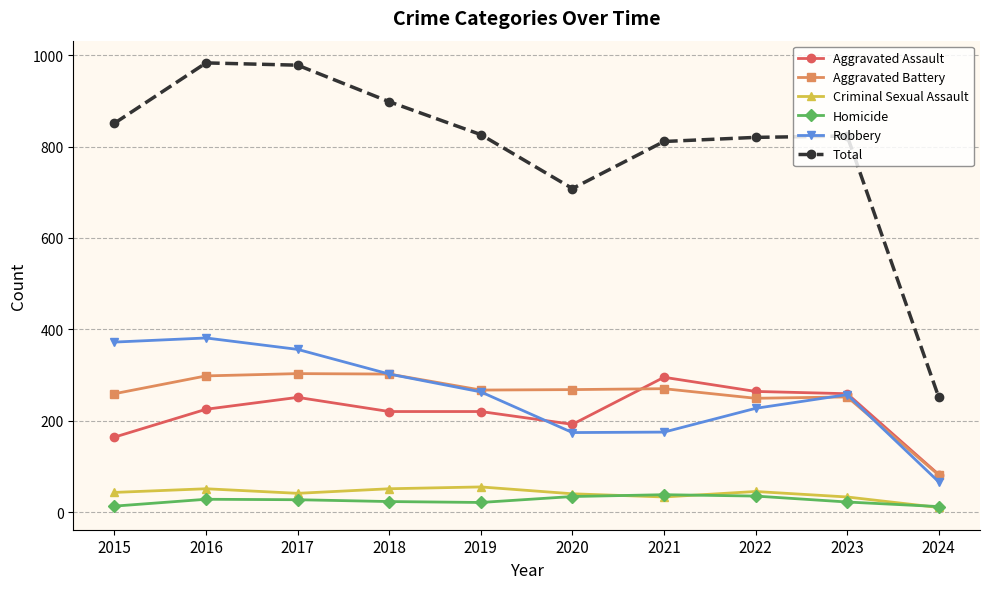

Which series has the largest total across all categories?

Total